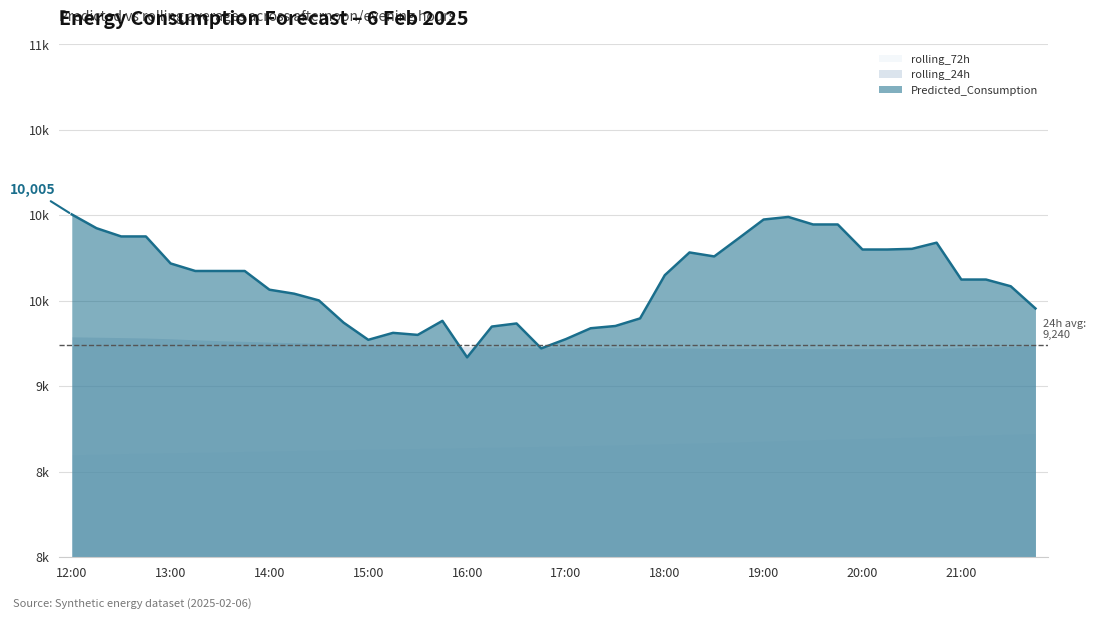

Is it true that rolling_24h equals 5154.2 at 21:15?

False